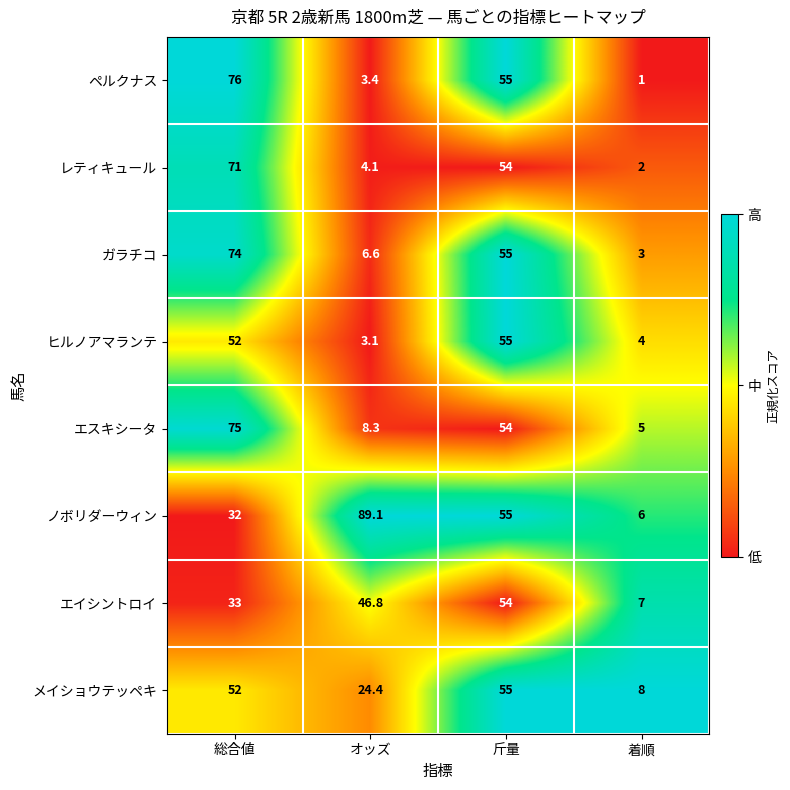

Rank the categories by レティキュール value from lowest to highest.

着順, オッズ, 斤量, 総合値